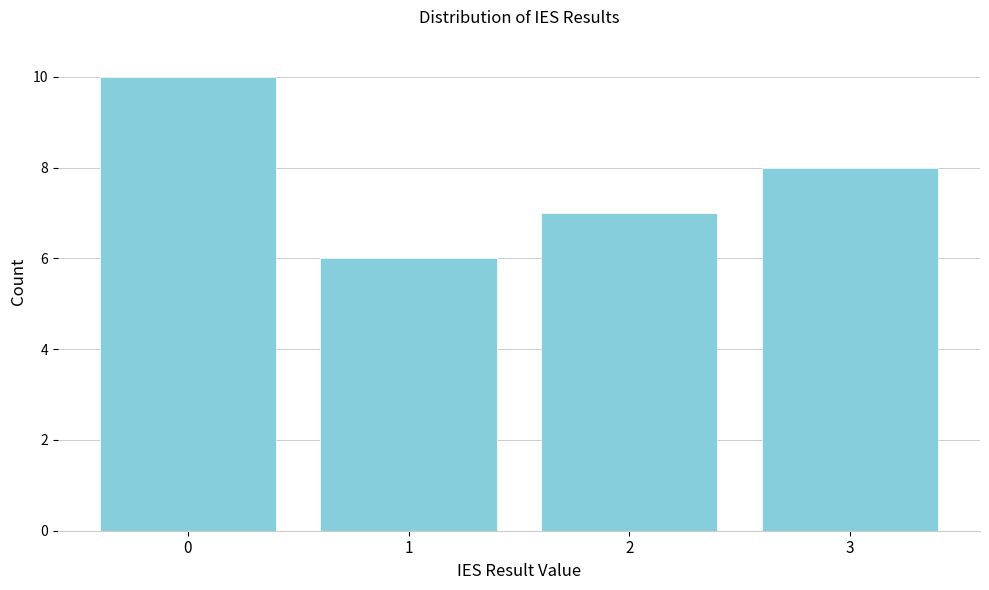

Reading left to right, extract all data points from this chart.

10	6	7	8